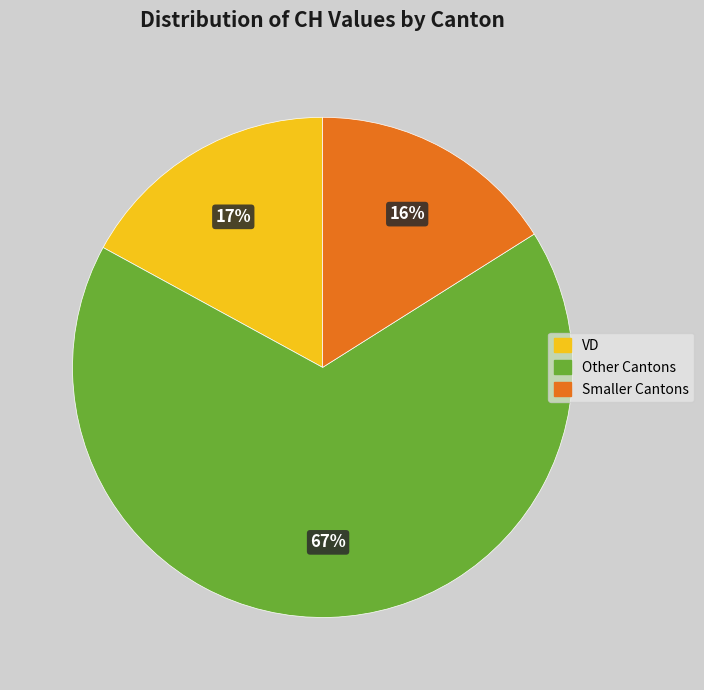

To the nearest percent, what is the difference between the largest and smallest slice percentages?

51%